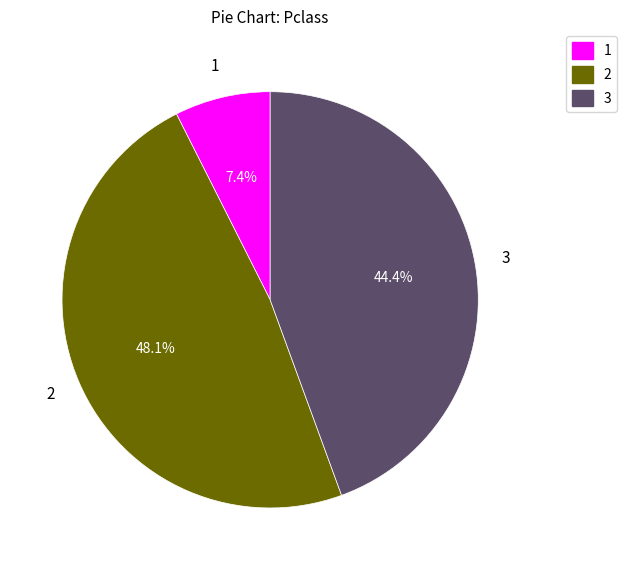

Rank the categories by value from lowest to highest.

1, 3, 2